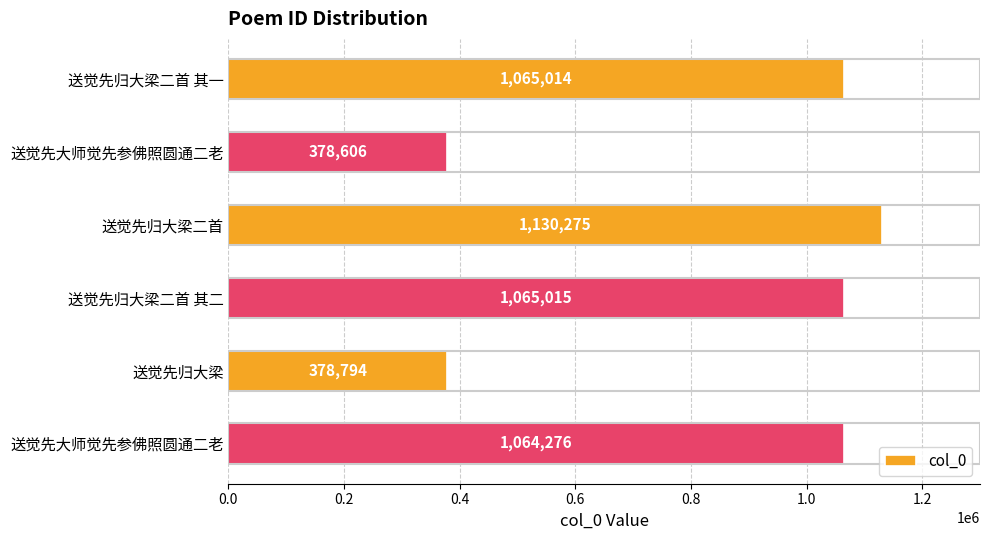

Does the chart contain any negative values?

No